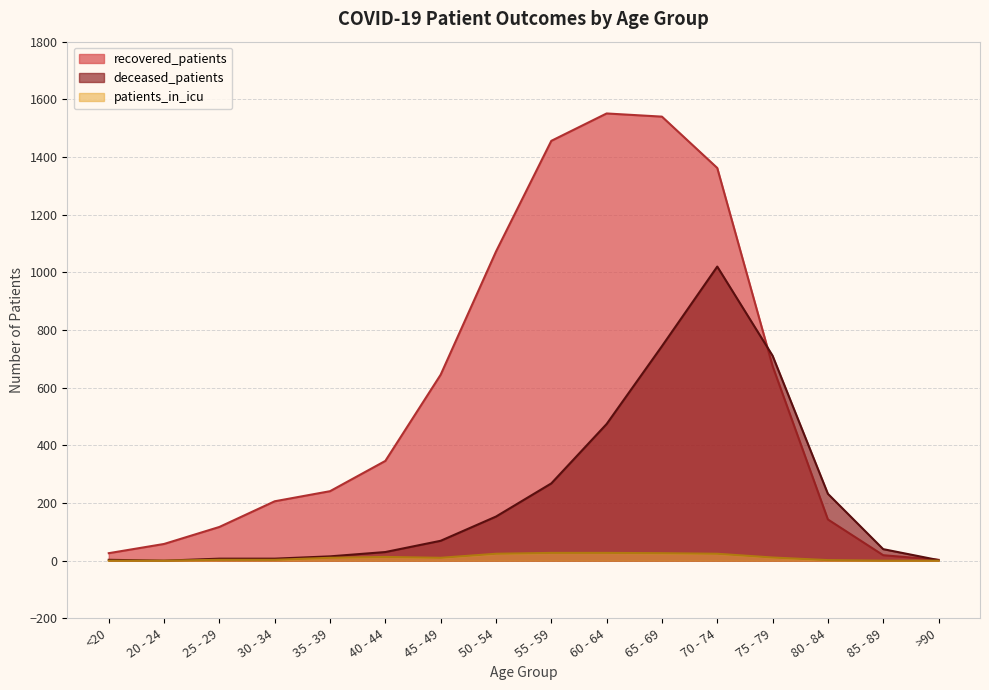

List the series in order of their overall mean, lowest first.

patients_in_icu, deceased_patients, recovered_patients